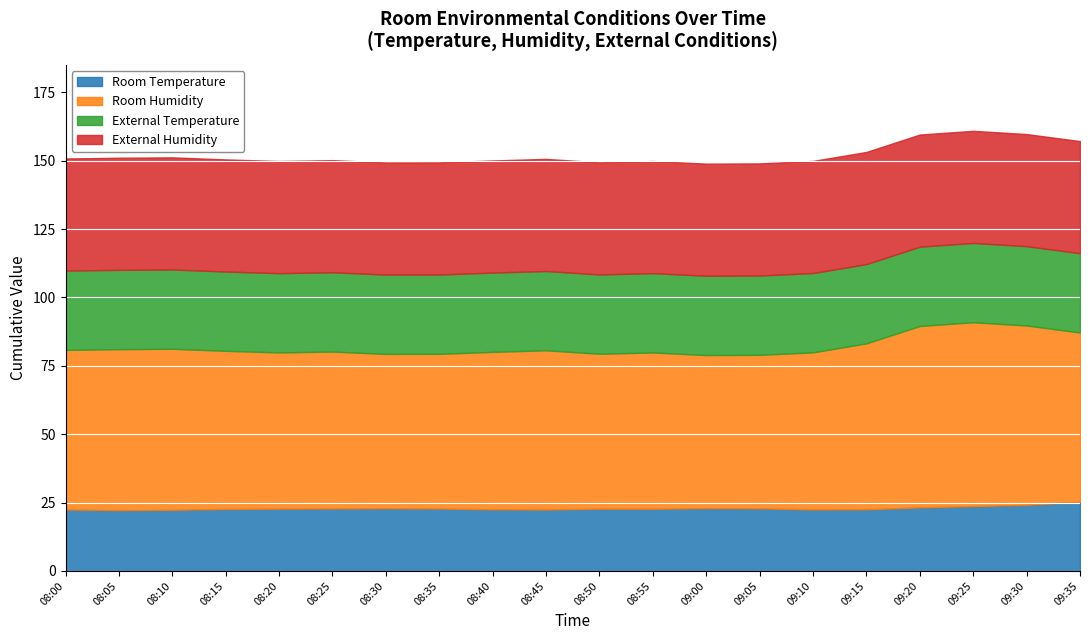

At which category is the sum across all series the highest?

09:25